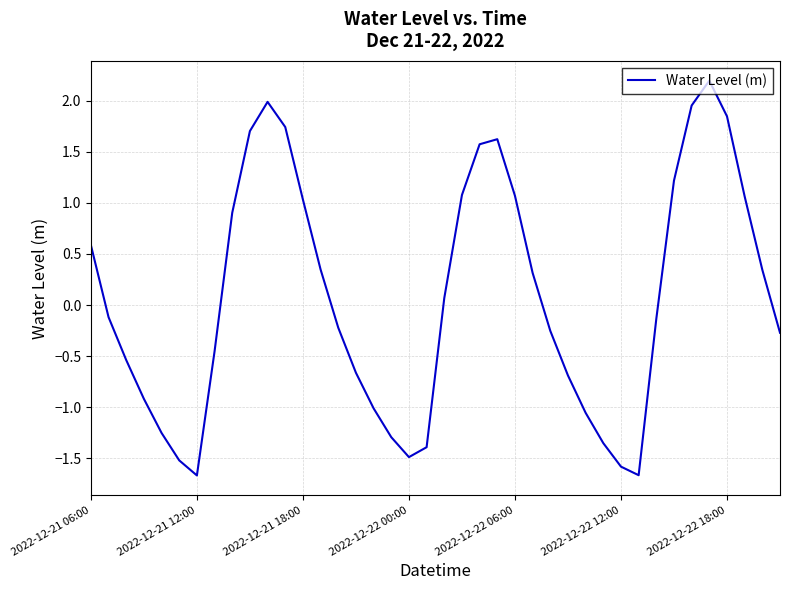

What is the difference between the maximum and minimum values?

3.9